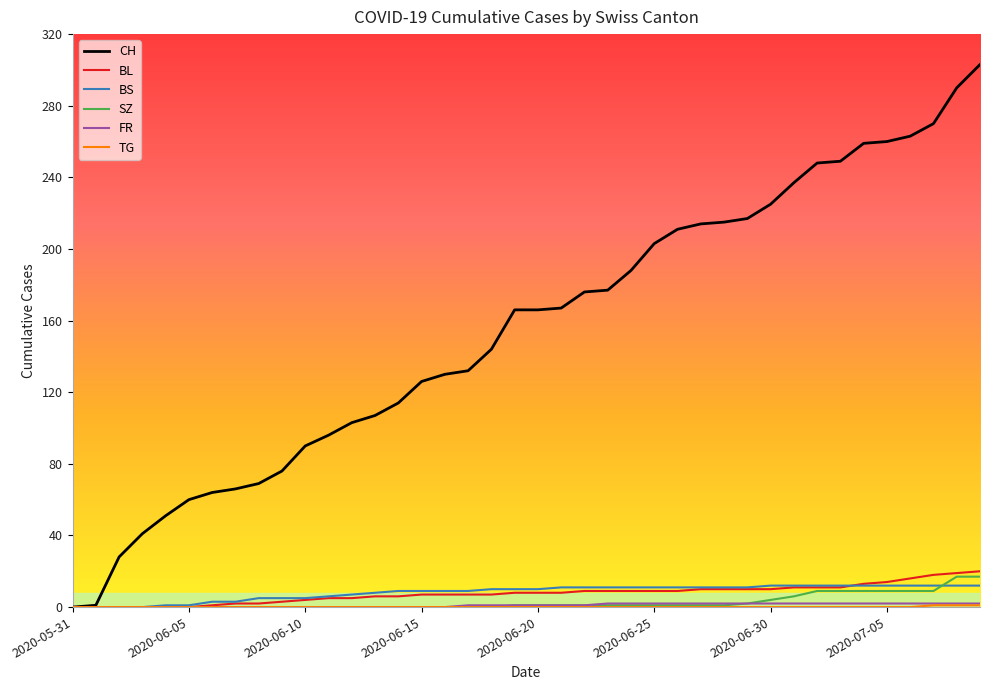

Which series has the largest range (max minus min)?

CH